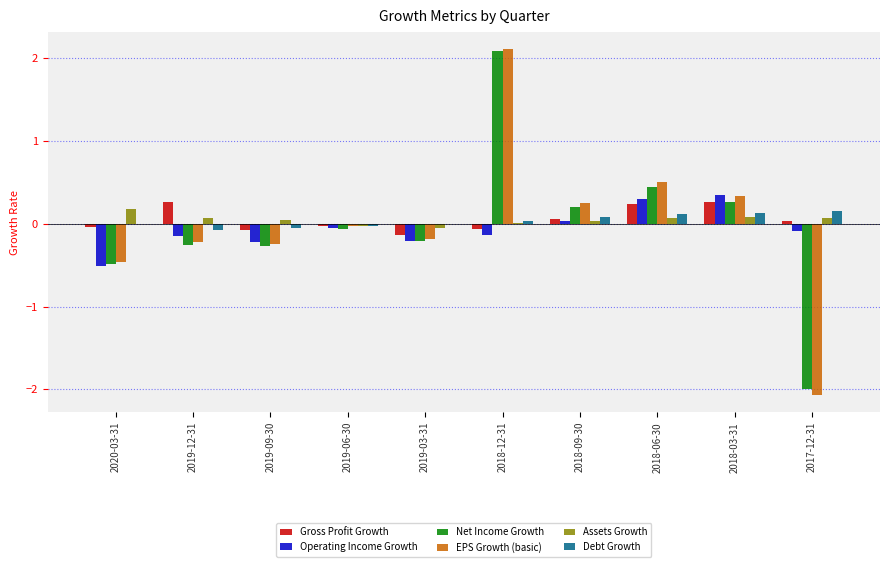

Does the chart contain stacked bars?

No